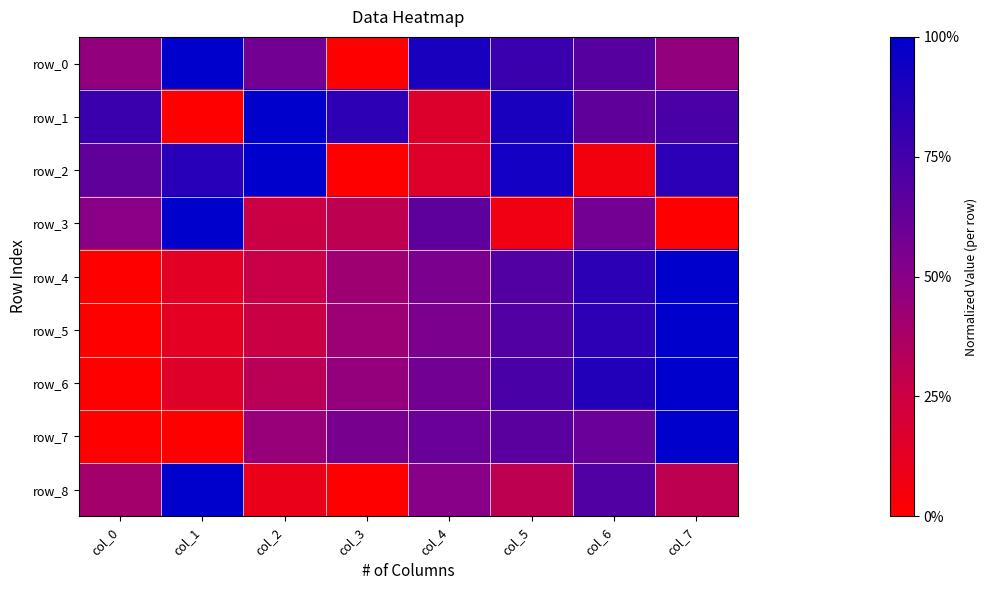

The row_7 series shows 0.4 at col_2. True or false?

True